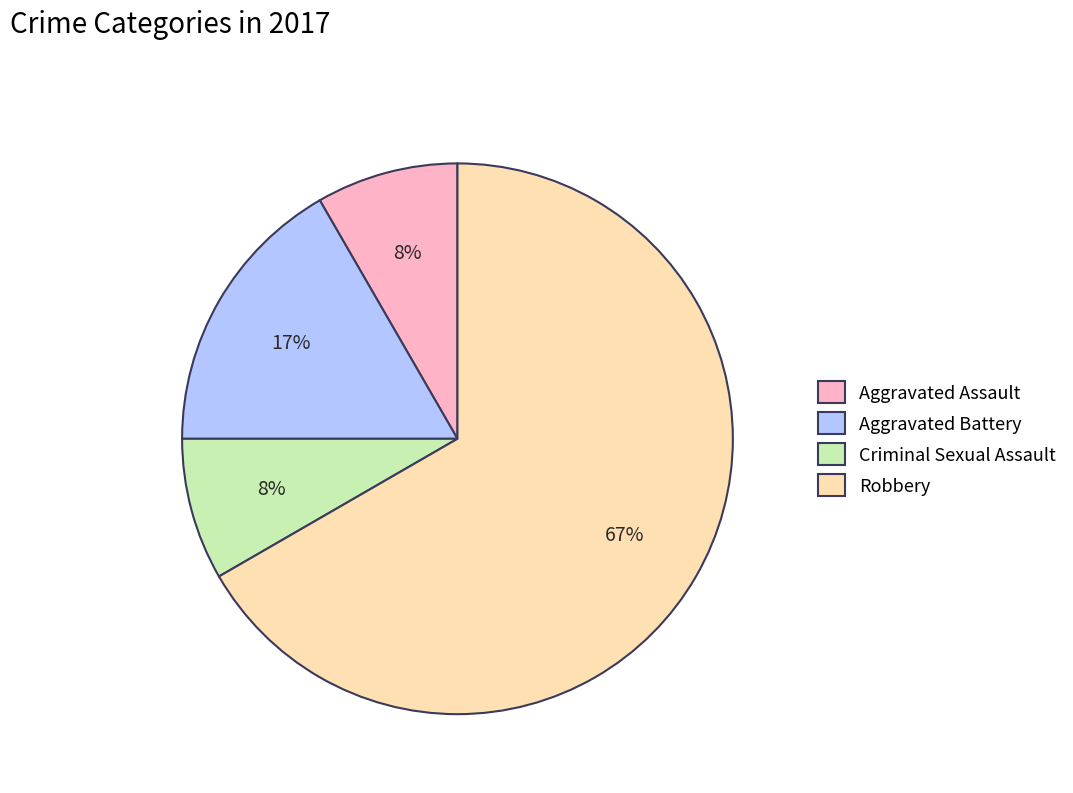

Which slice is the largest?

Robbery